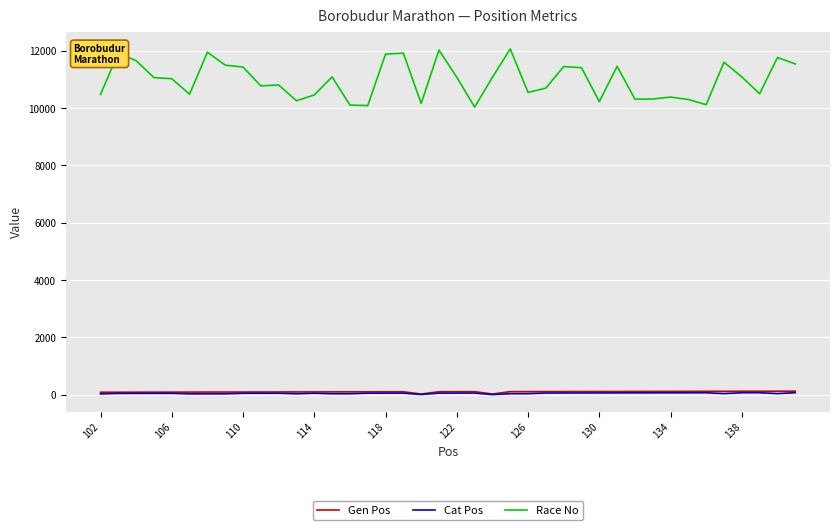

True or false: Cat Pos and Race No cross at least once.

False